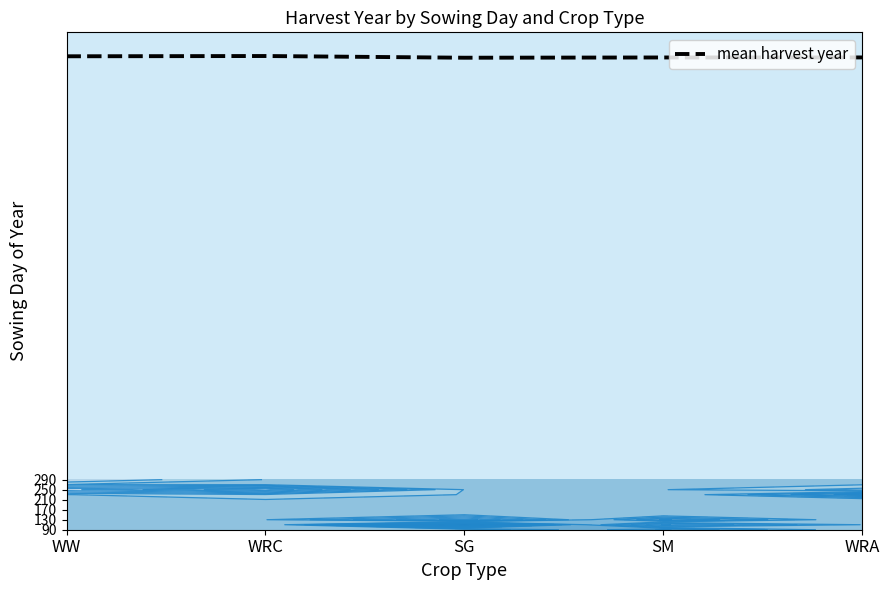

The value at WRC is 1982.3. True or false?

True